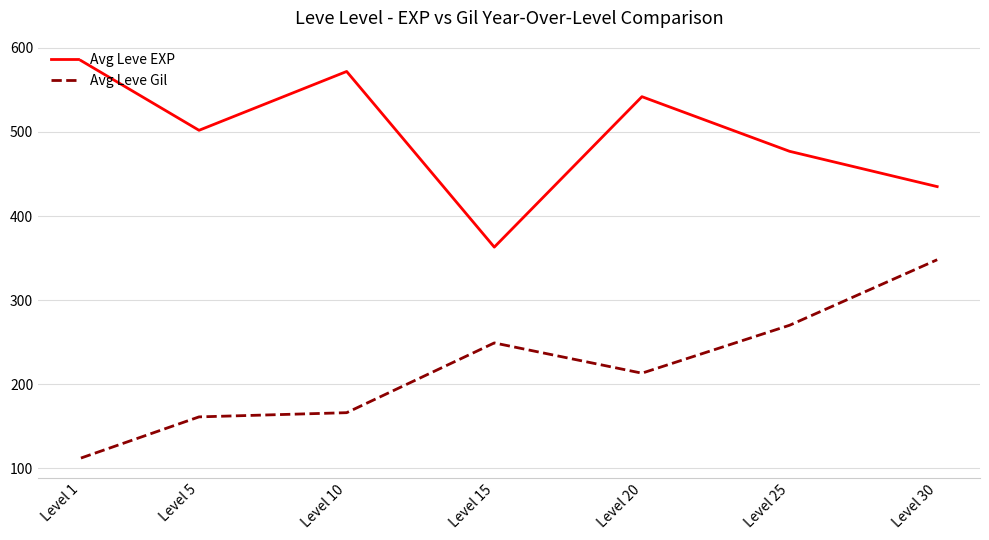

At which category is the sum across all series the highest?

Level 30